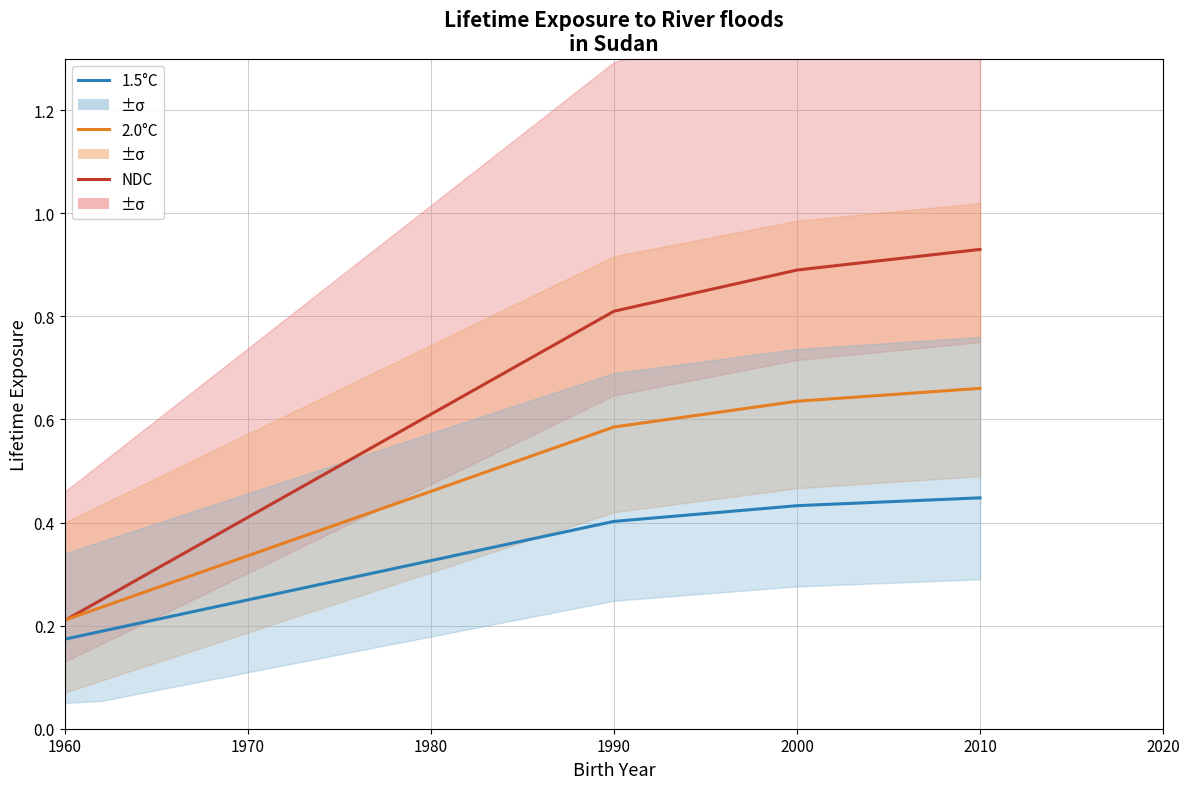

True or false: 2.0°C has more than 1 points higher than both neighbors.

False